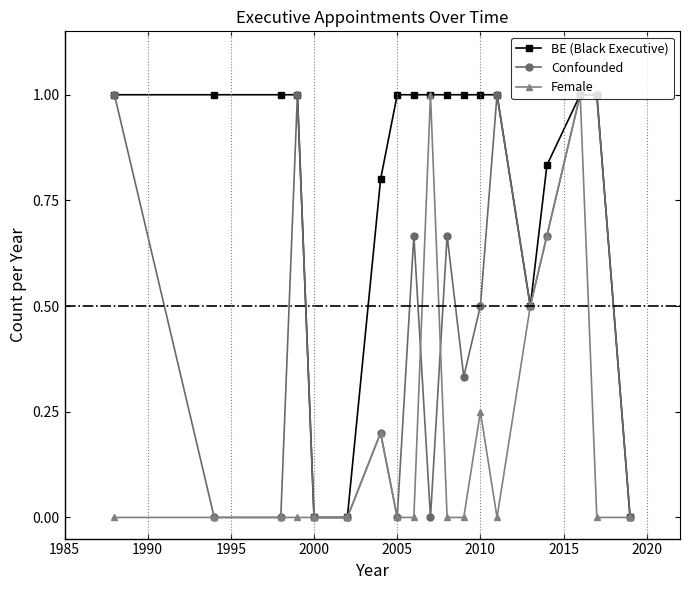

What is the value of the Confounded point at the 17th from the left?

1.0